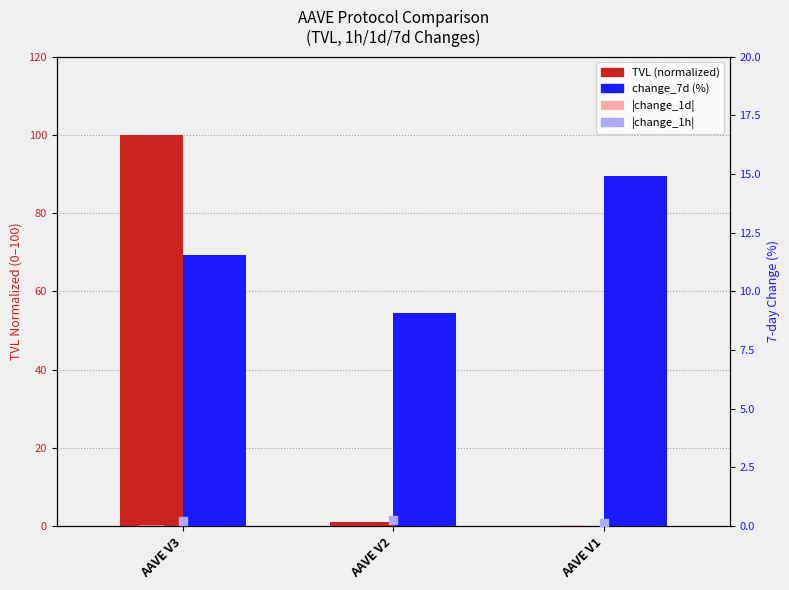

Which series has the largest Y range (max minus min)?

TVL (normalized)